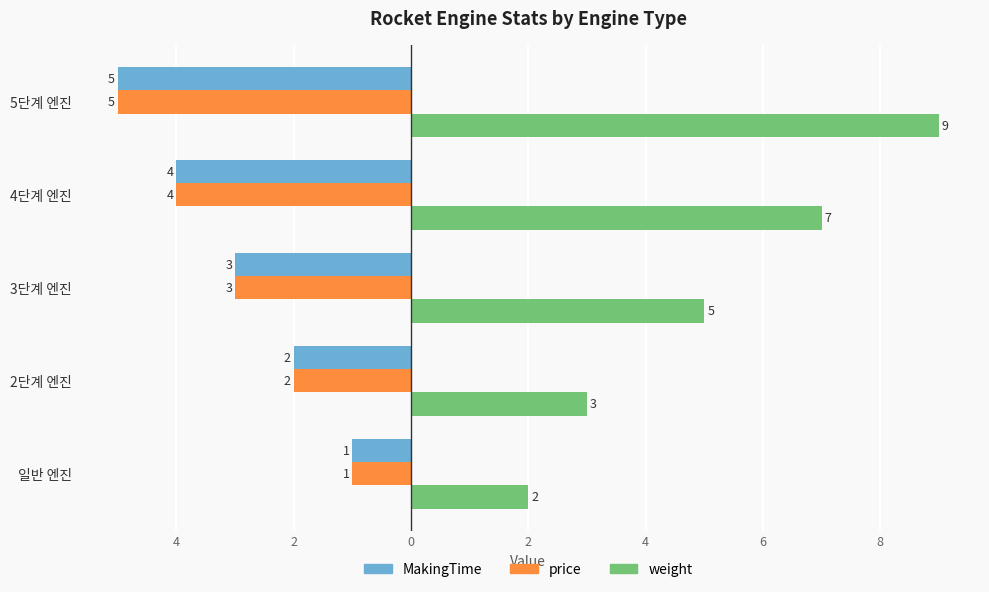

Reading left to right, what are all the values shown in this chart?

MakingTime: -1	-2	-3	-4	-5
price: -1	-2	-3	-4	-5
weight: 2	3	5	7	9